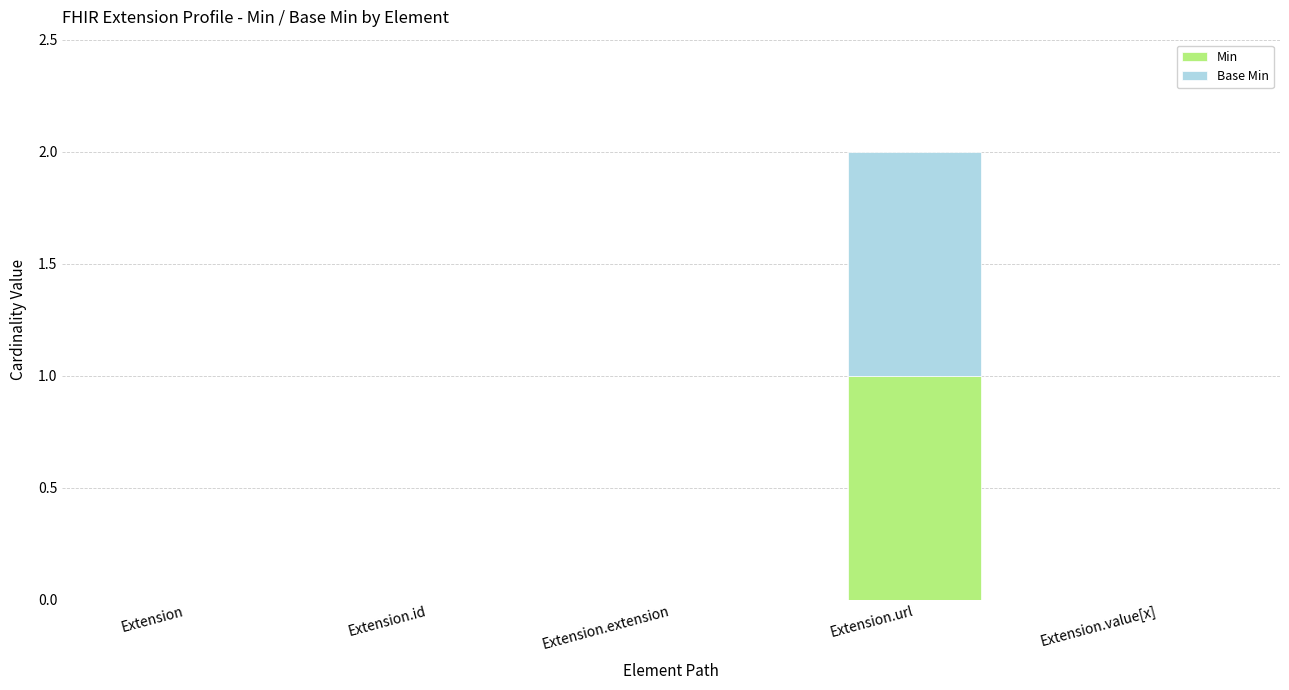

Reading right to left, what are the values for Min?

Extension.value[x]=0	Extension.url=1	Extension.extension=0	Extension.id=0	Extension=0